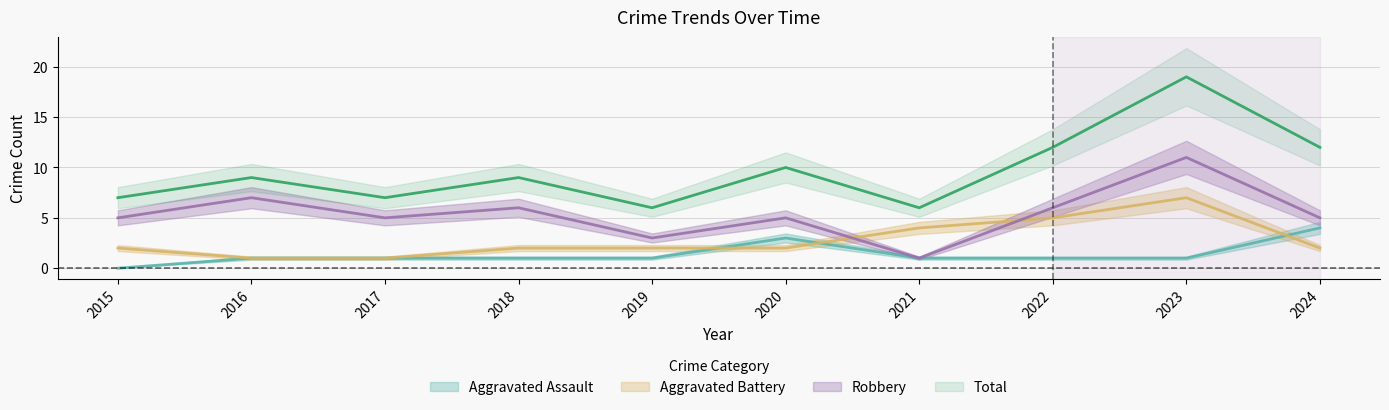

What is the sum of all Aggravated Assault values?

14